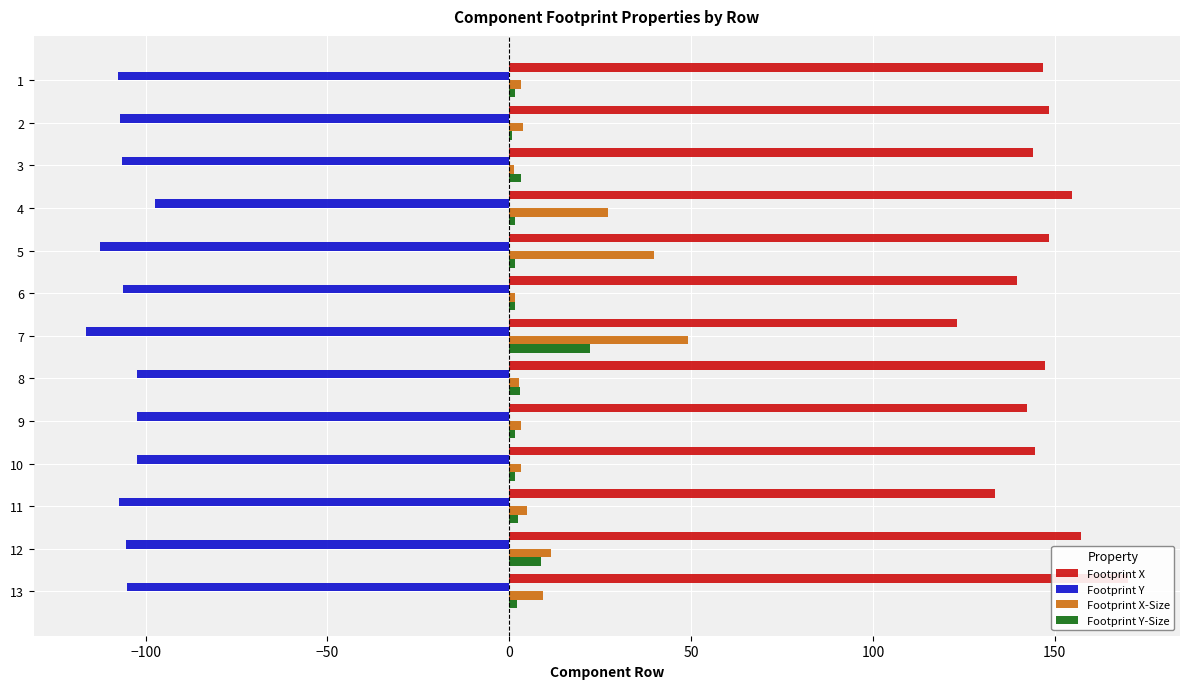

What position from the right is 50?

9